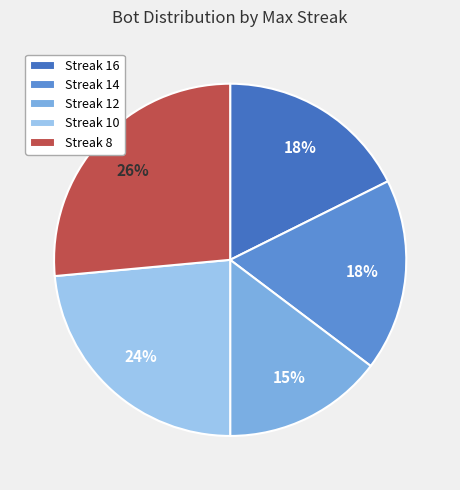

How many slices are in this pie chart?

5